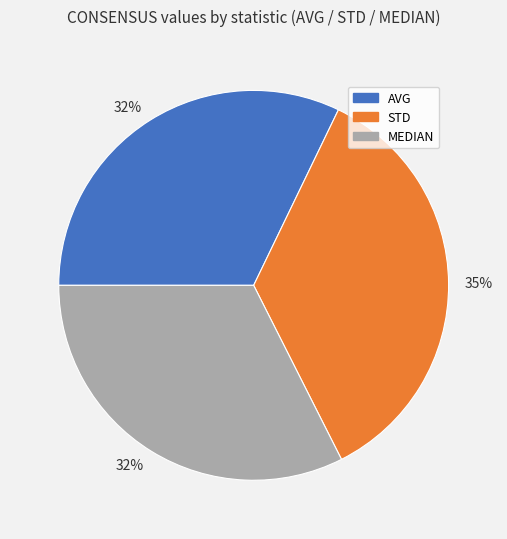

To the nearest percent, what is the difference between the largest and smallest slice percentages?

3%